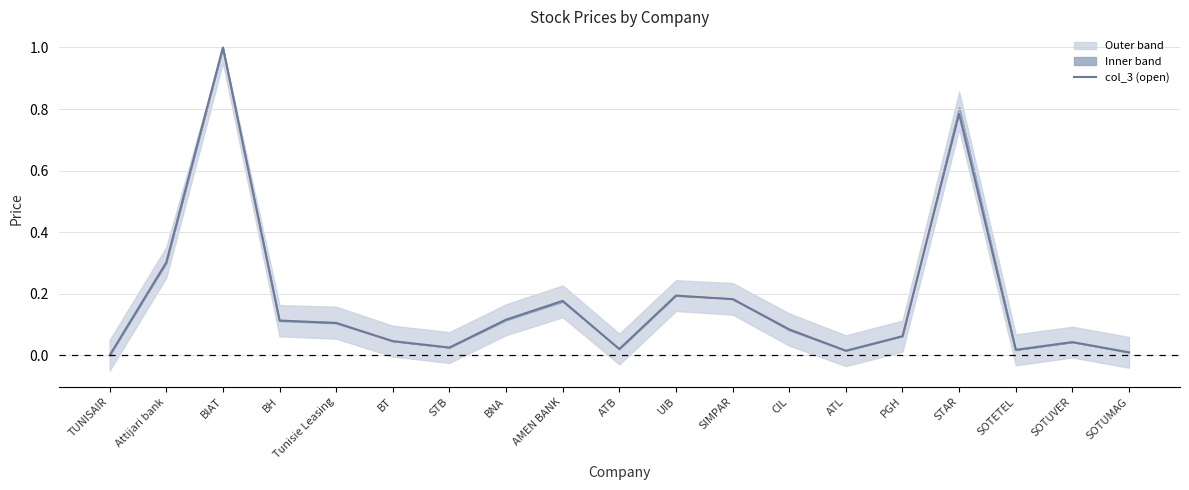

The chart shows a value of 0.0 at SOTUVER. True or false?

False